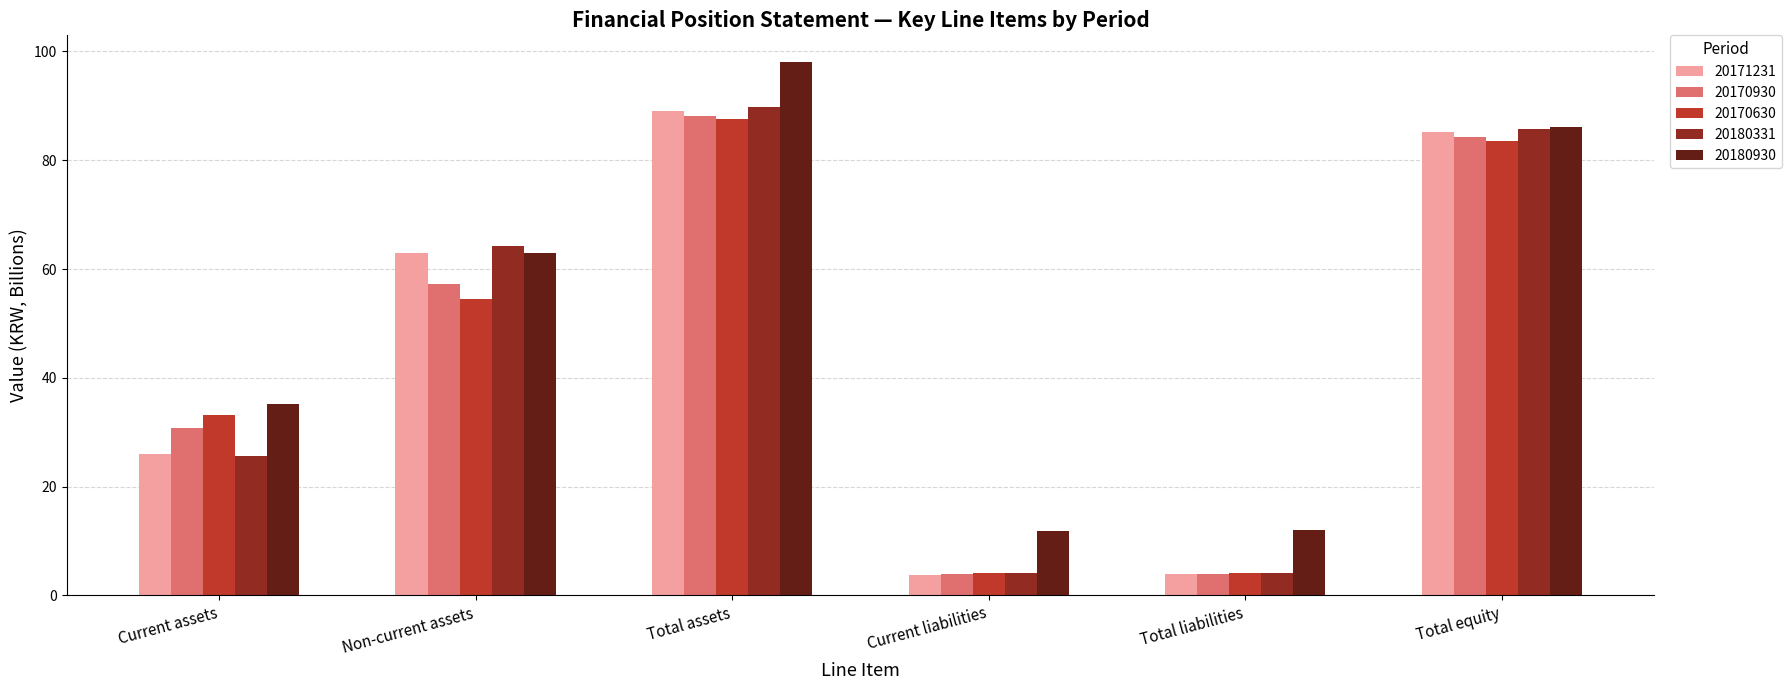

What is the label of the 2nd bar from the right?

Total liabilities